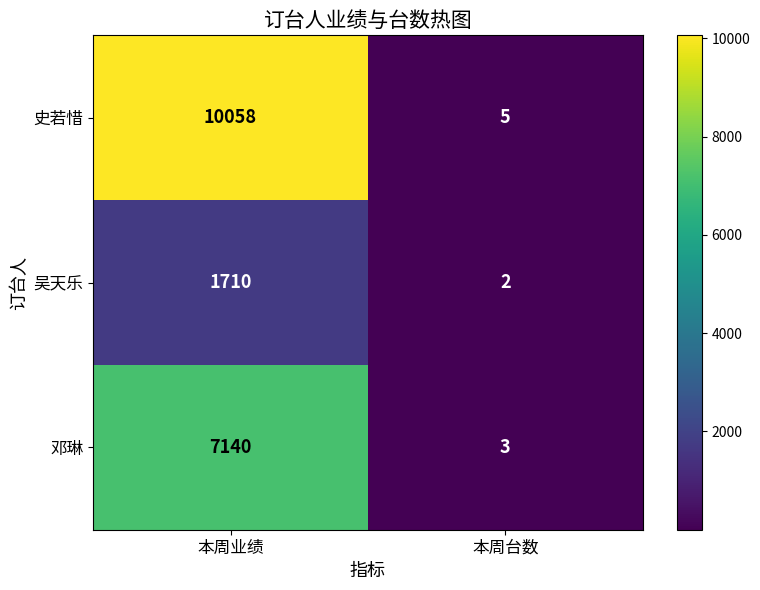

Which category has the lowest value across all series?

本周台数